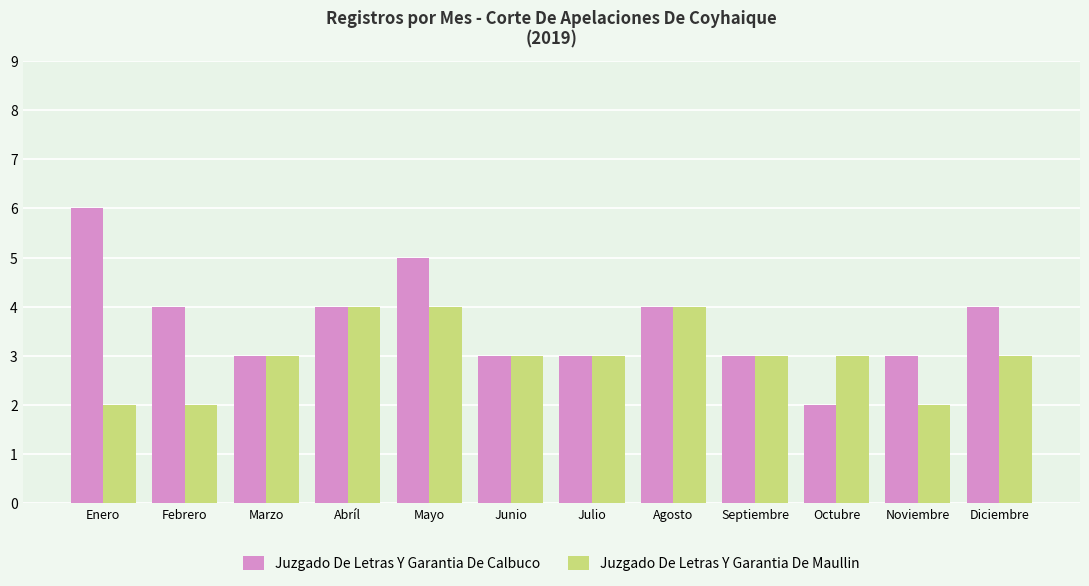

What is the greatest value displayed?

6